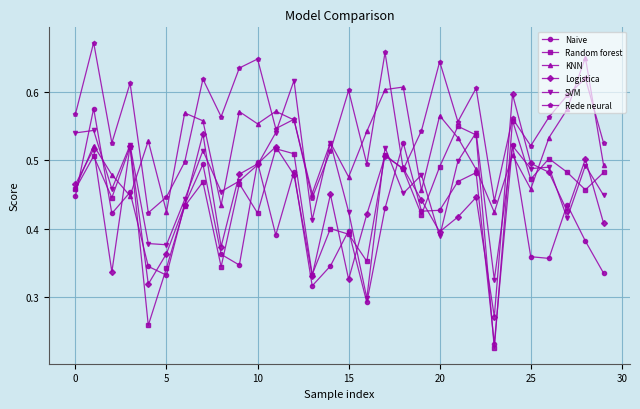

At how many categories does at least one series exceed 0?

30